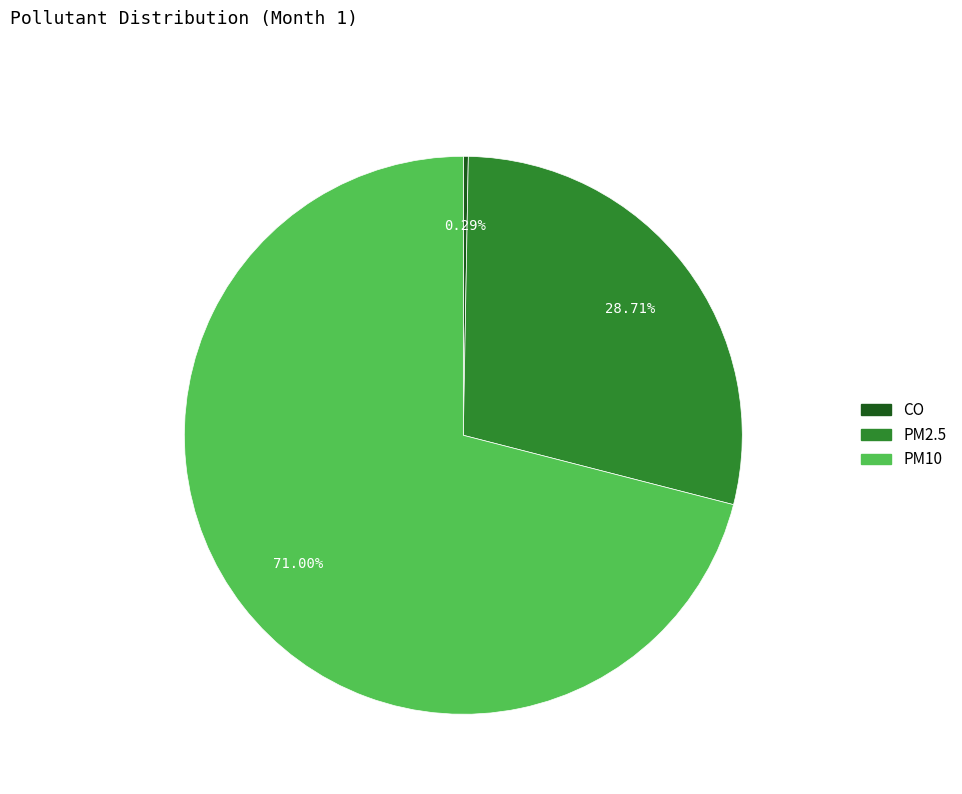

Which slice is the smallest?

CO